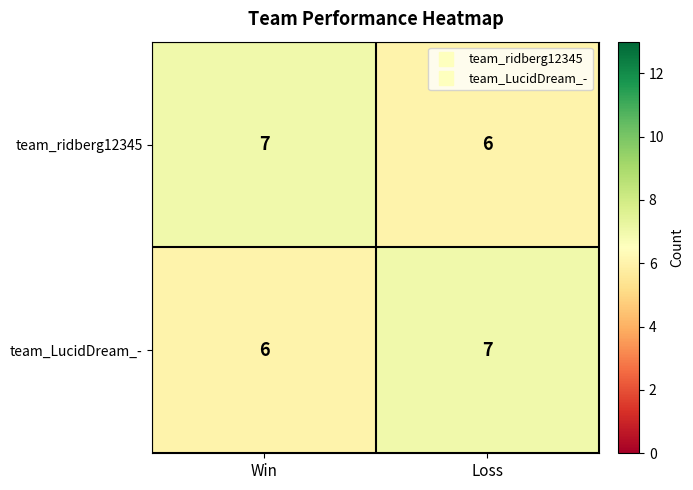

At which label is team_ridberg12345 closest to 6?

Loss